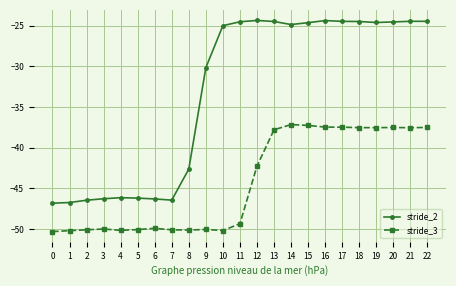

The stride_3 series shows -75.2 at 7. True or false?

False